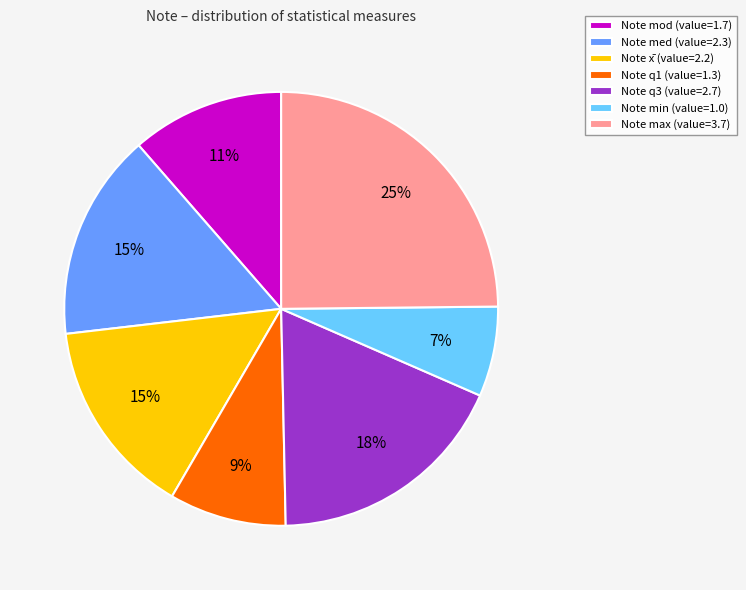

How many slices are in this pie chart?

7